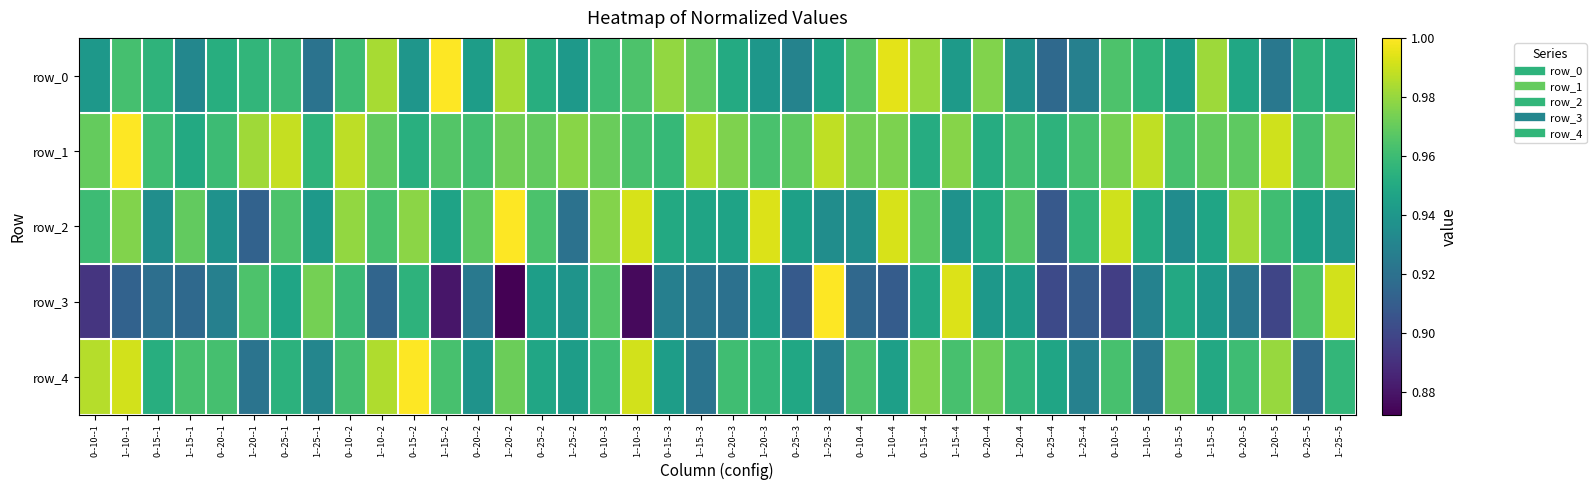

Between 0--20--3 and 1--10--4, which series saw the biggest shift?

row_2